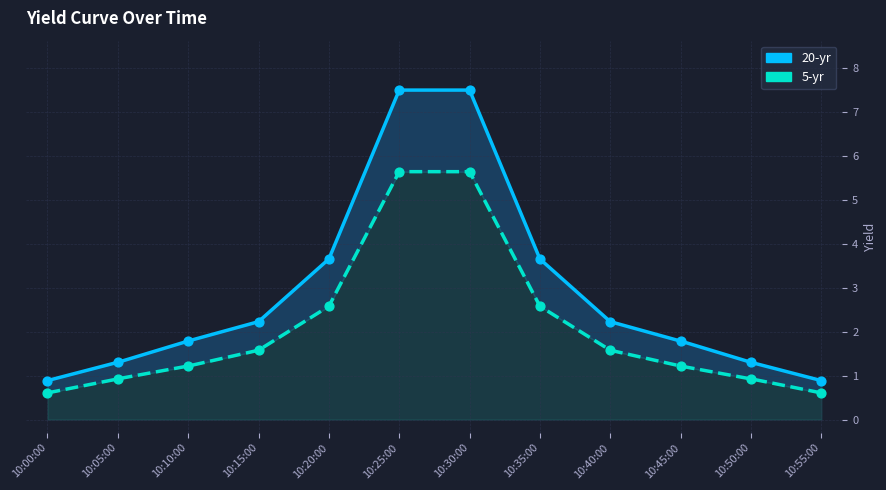

Which series reaches the minimum Y coordinate?

5-yr